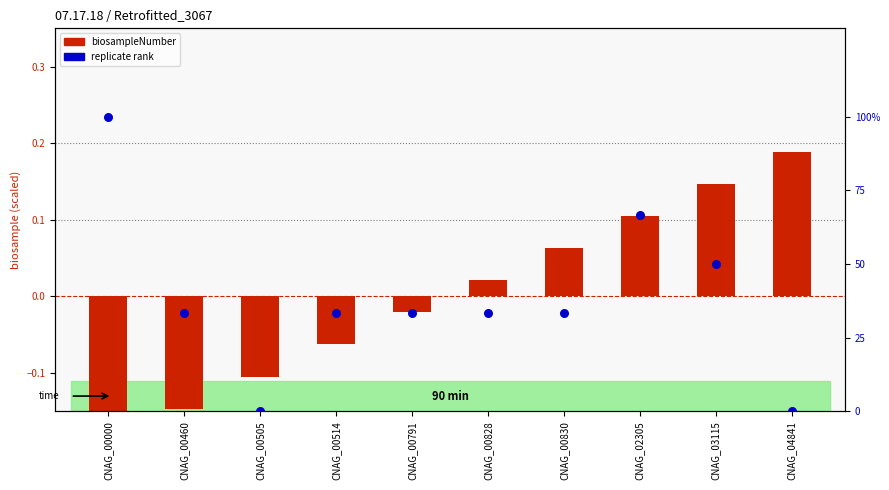

Which series has the widest spread of Y values?

replicate (percentile)